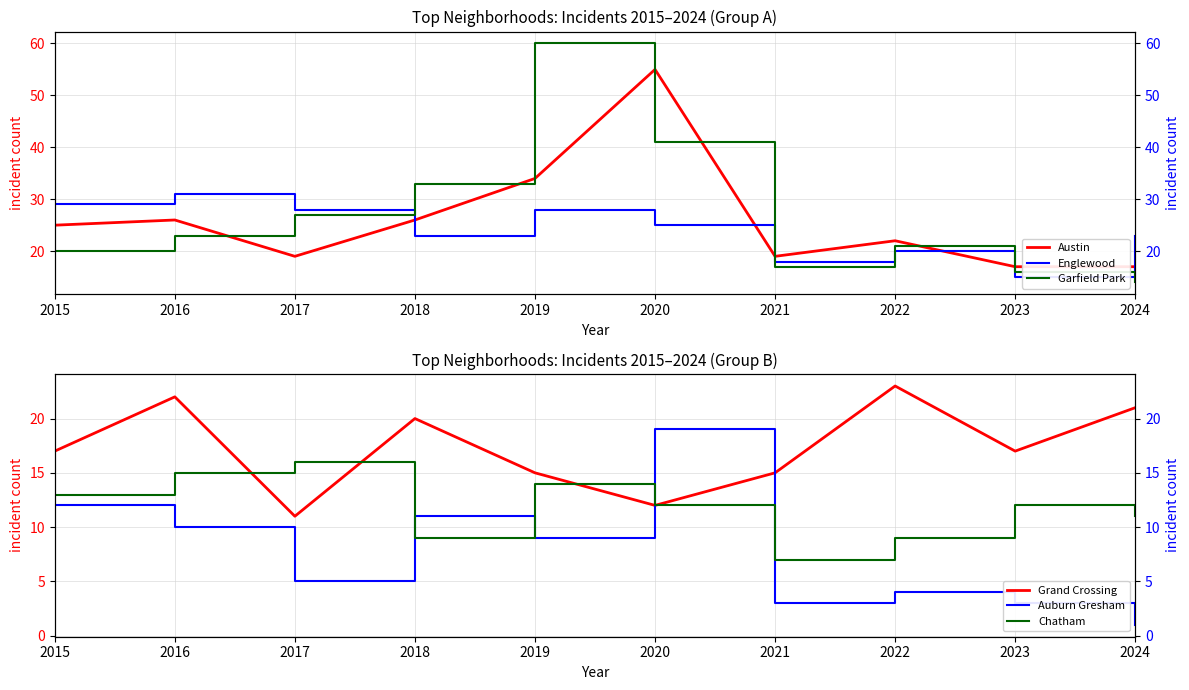

At how many categories does at least one series exceed 41?

2